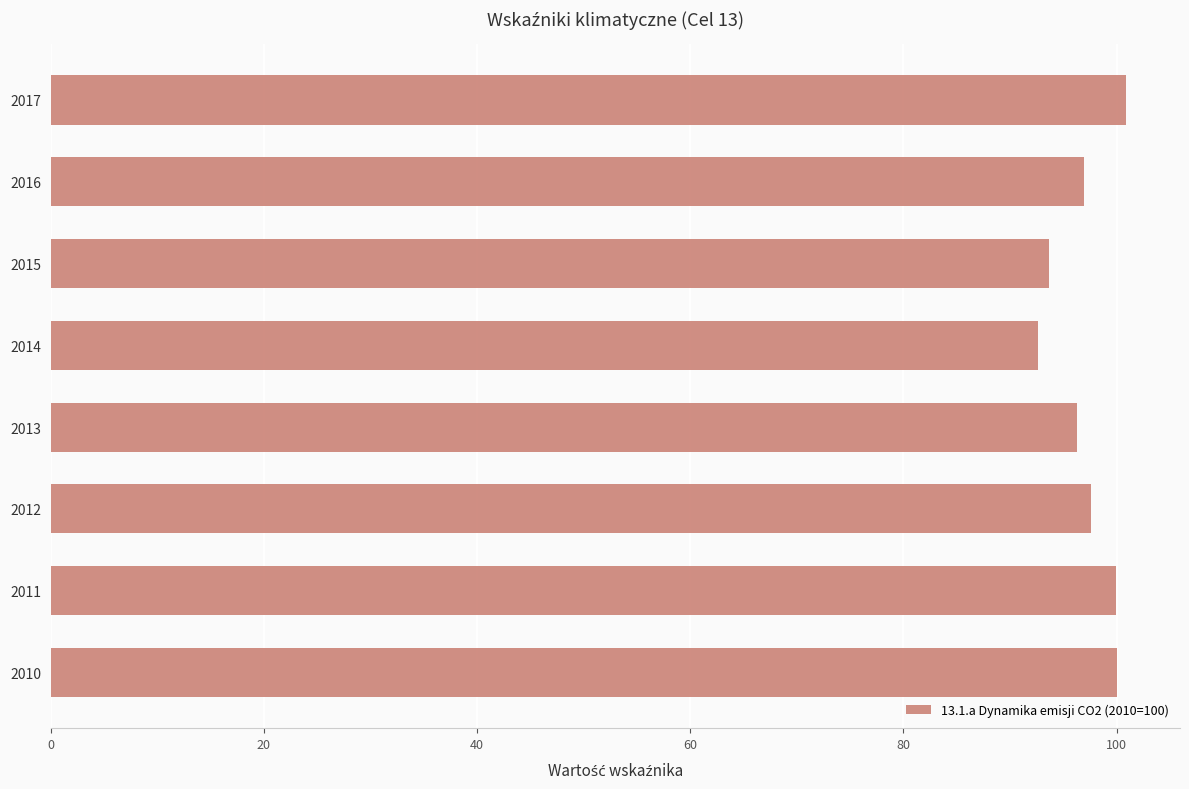

What is the smallest value displayed?

92.6